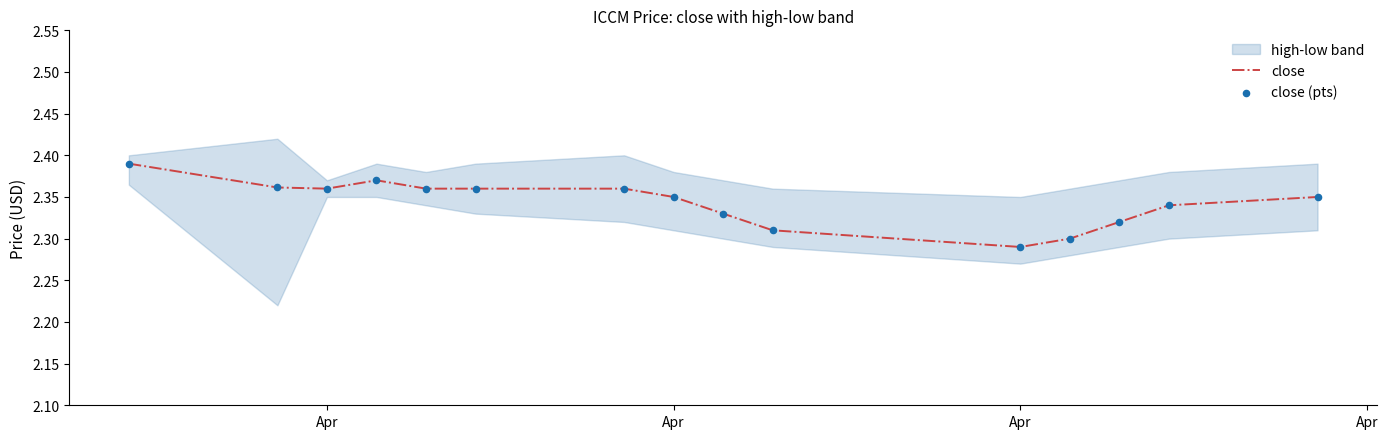

Which series has the largest total across all categories?

close